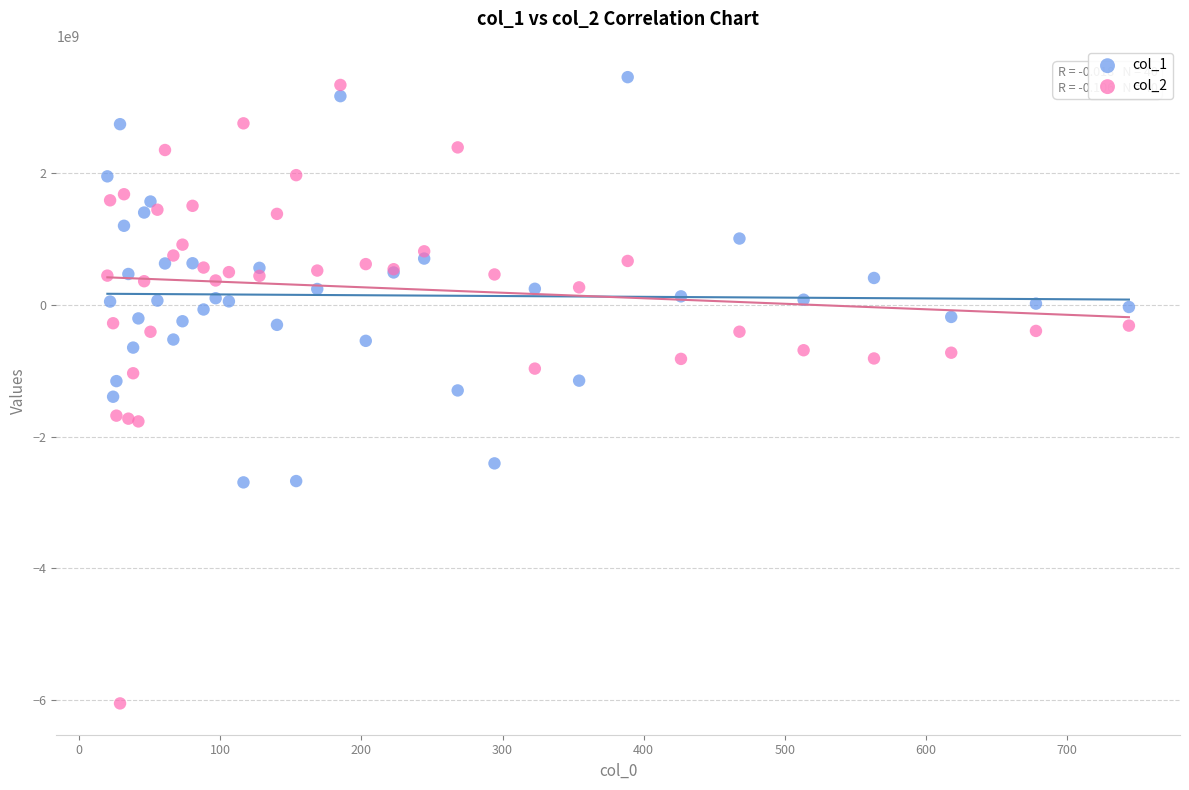

Which series contains the lowest Y value?

col_2